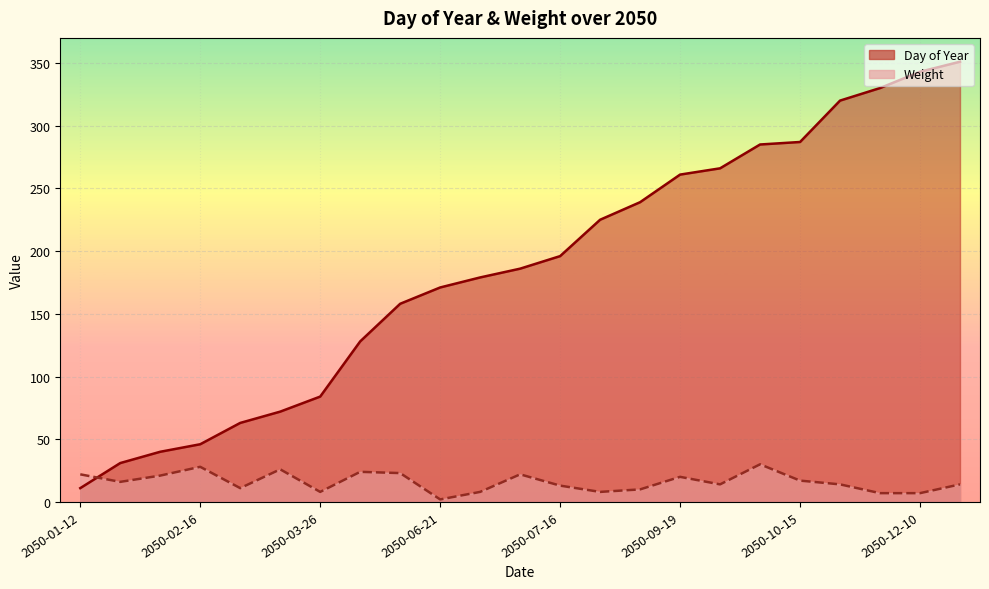

At which category is the sum across all series the highest?

2050-12-18